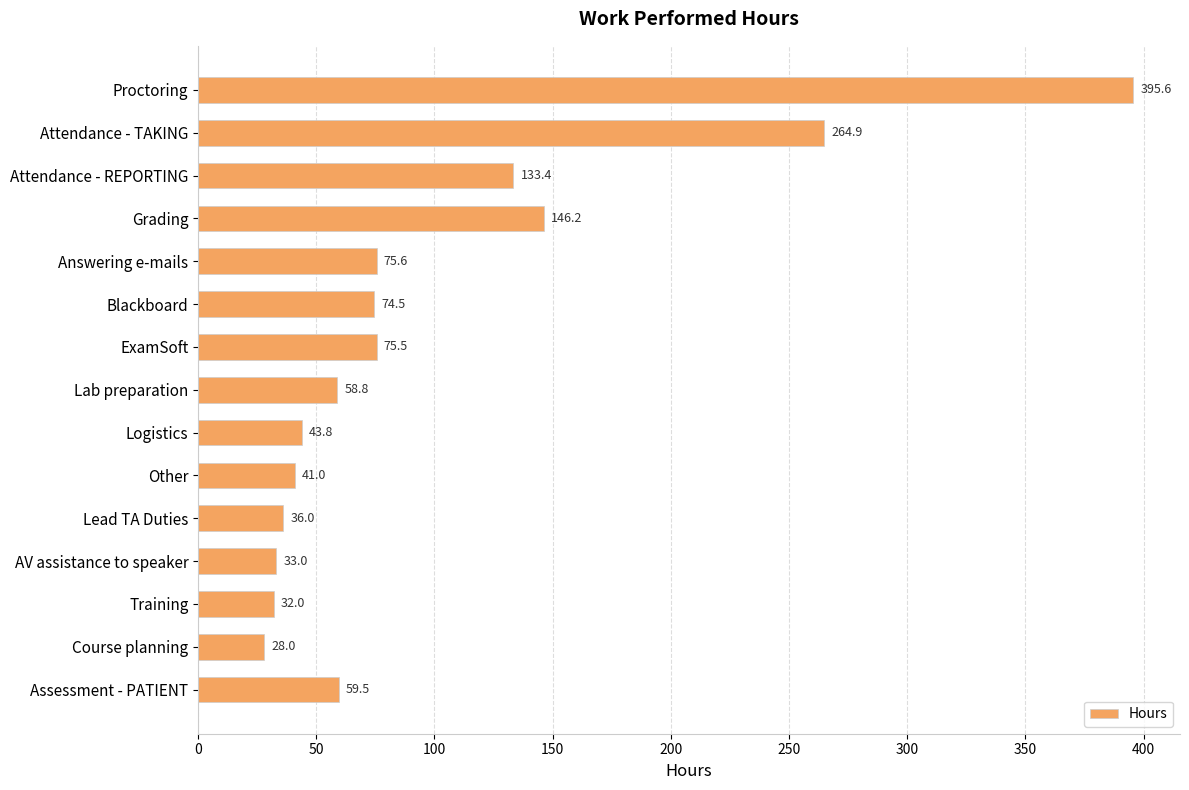

What position from the top is ExamSoft?

7